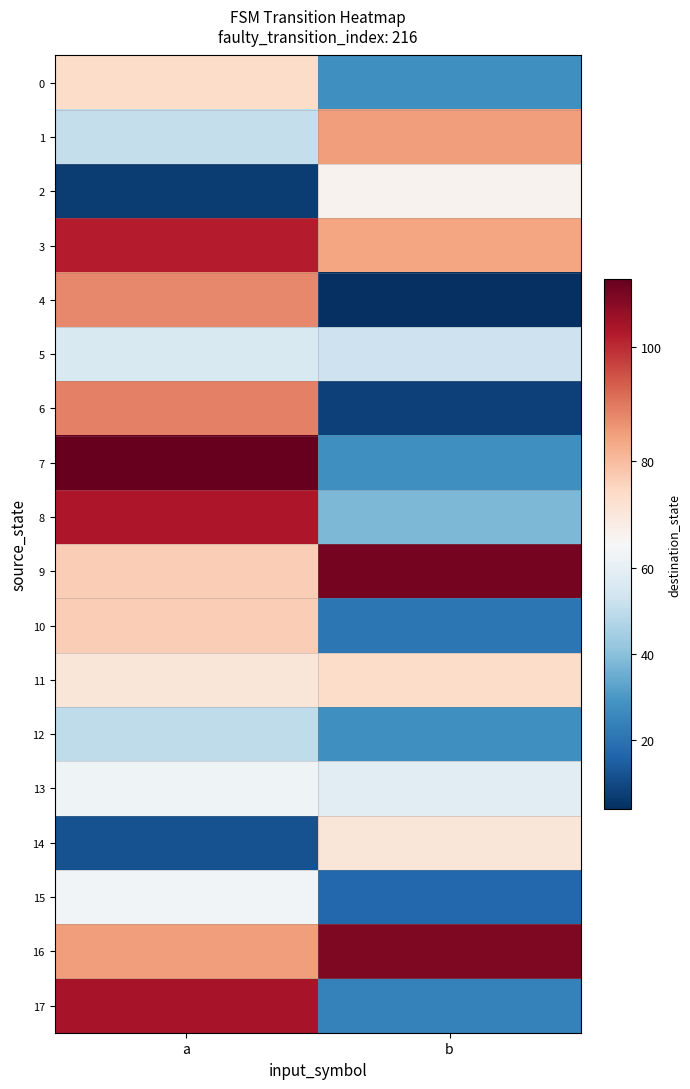

Which series has the largest total across all categories?

16